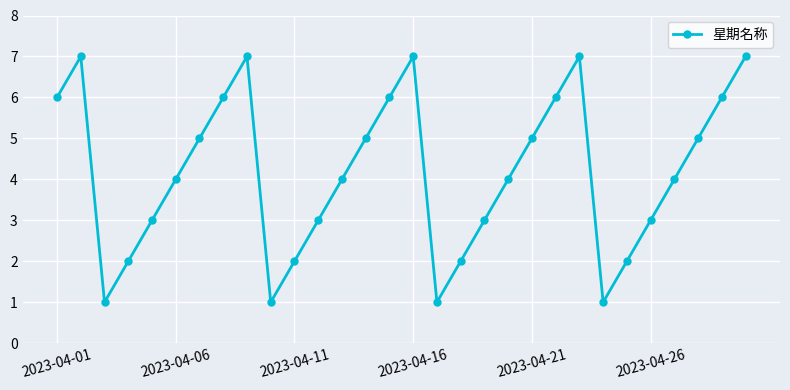

What is the difference between the maximum and minimum values?

6